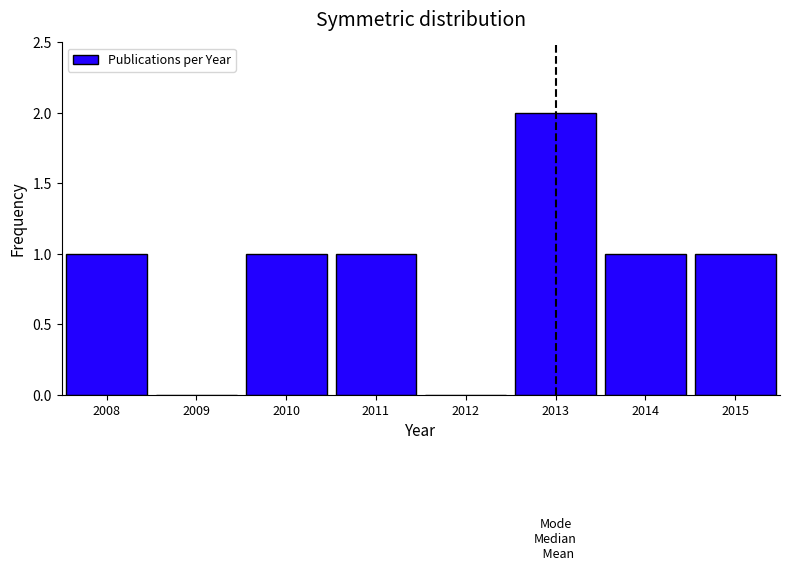

Over which range of the x-axis is the bar tallest?

2012.5 to 2013.5